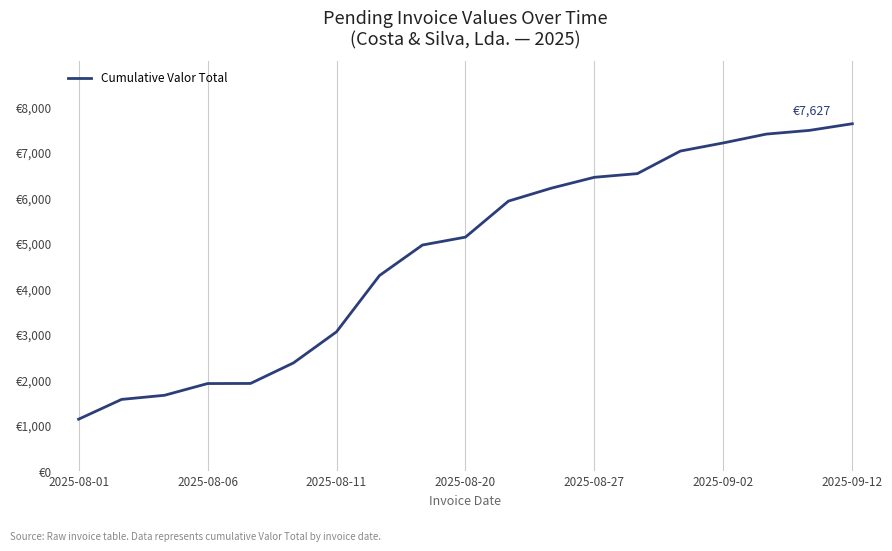

What is the value of the 14th point from the left?

6531.7